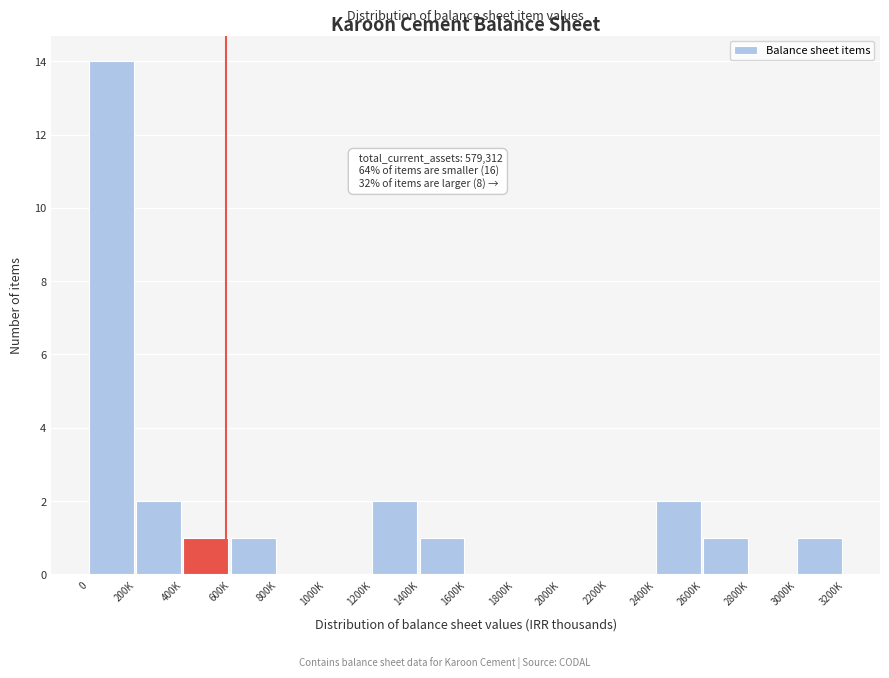

Reading left to right, extract all data points from this chart.

0=14	200K=2	400K=1	600K=1	800K=0	1000K=0	1200K=2	1400K=1	1600K=0	1800K=0	2000K=0	2200K=0	2400K=2	2600K=1	2800K=0	3000K=1